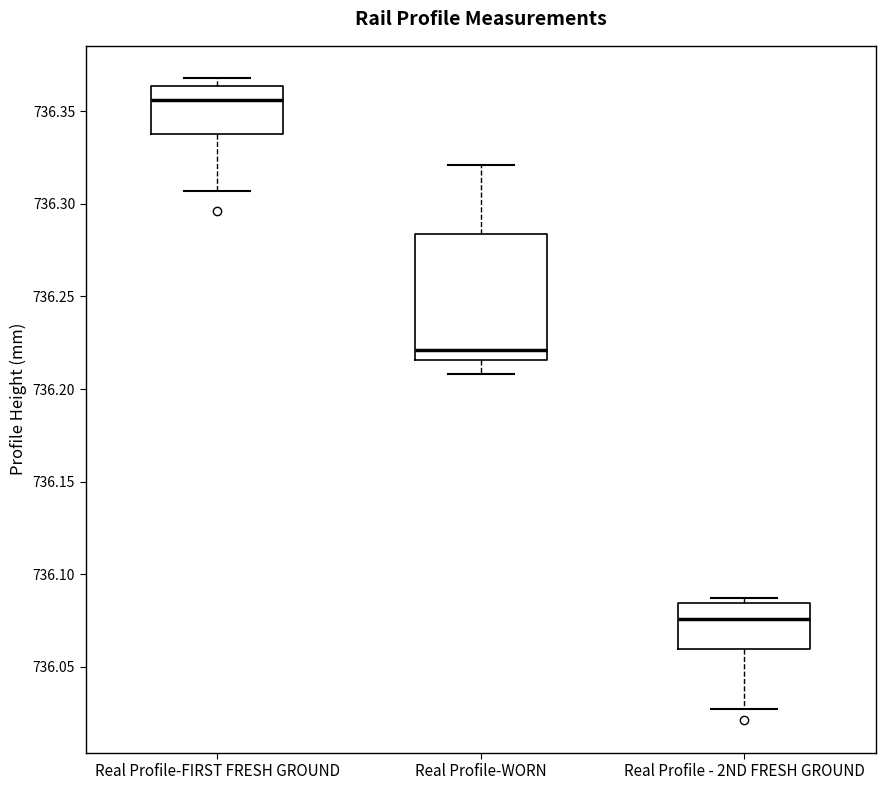

Which box has the highest median line?

Real Profile-FIRST FRESH GROUND